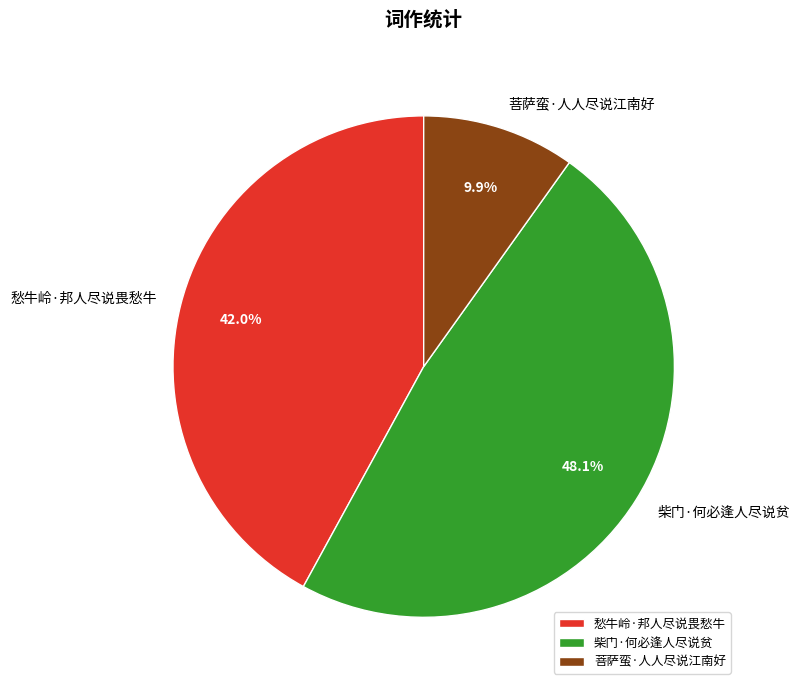

Does 菩萨蛮·人人尽说江南好 account for over 50% of the chart?

No